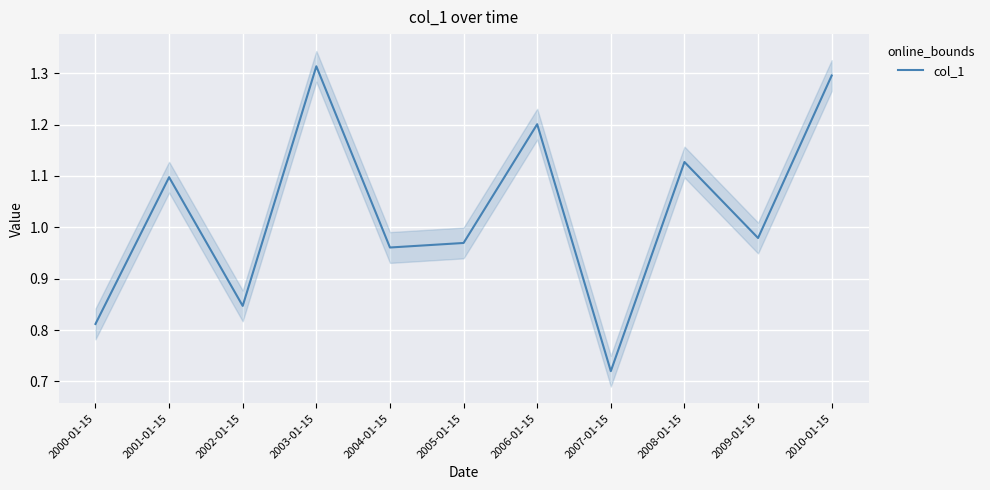

True or false: the data shows 0.7 at 2007-01-15.

True